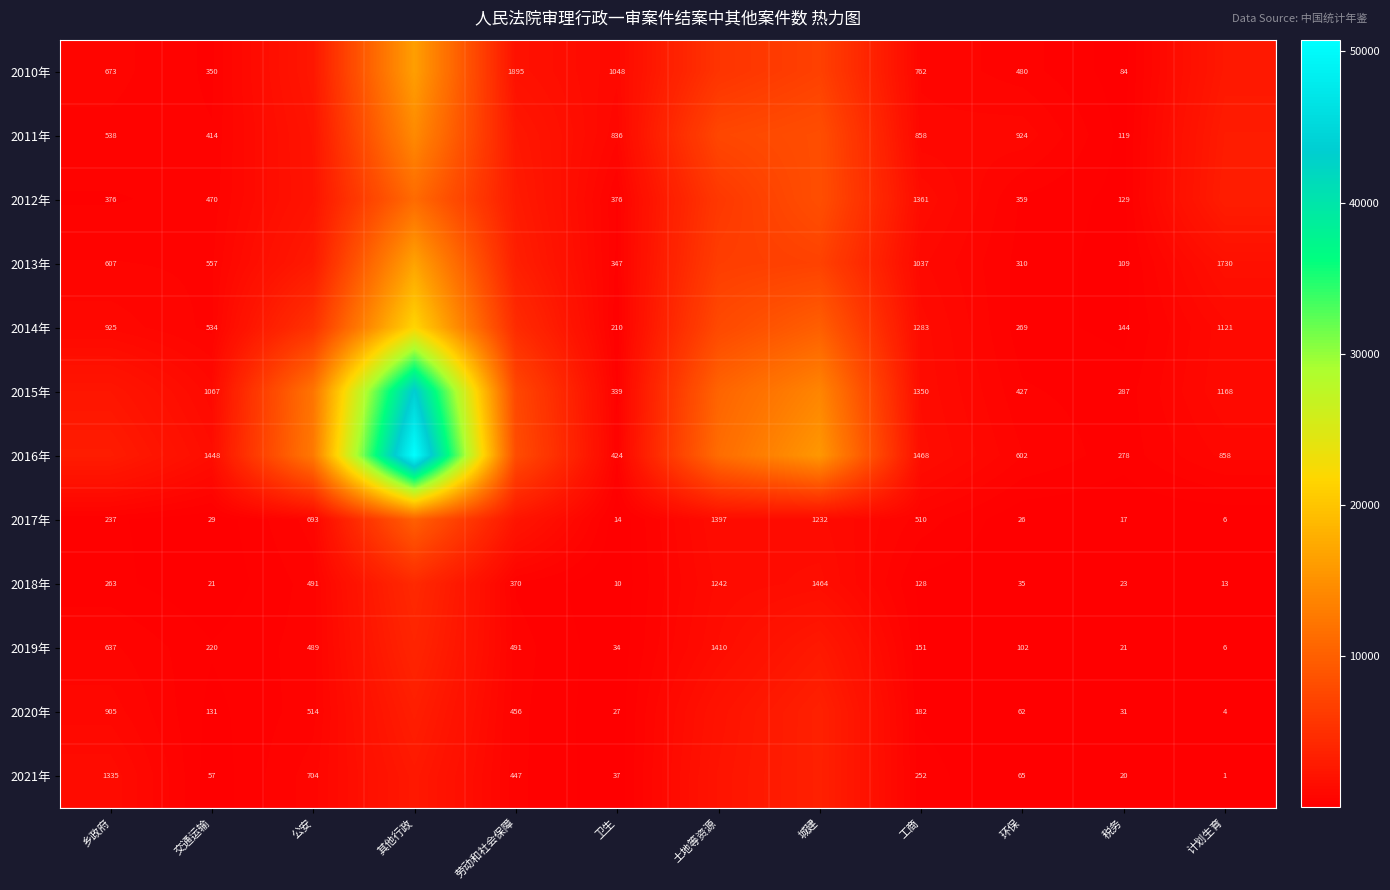

Rank the series at 税务 from lowest to highest value.

2017年, 2021年, 2019年, 2018年, 2020年, 2010年, 2013年, 2011年, 2012年, 2014年, 2016年, 2015年